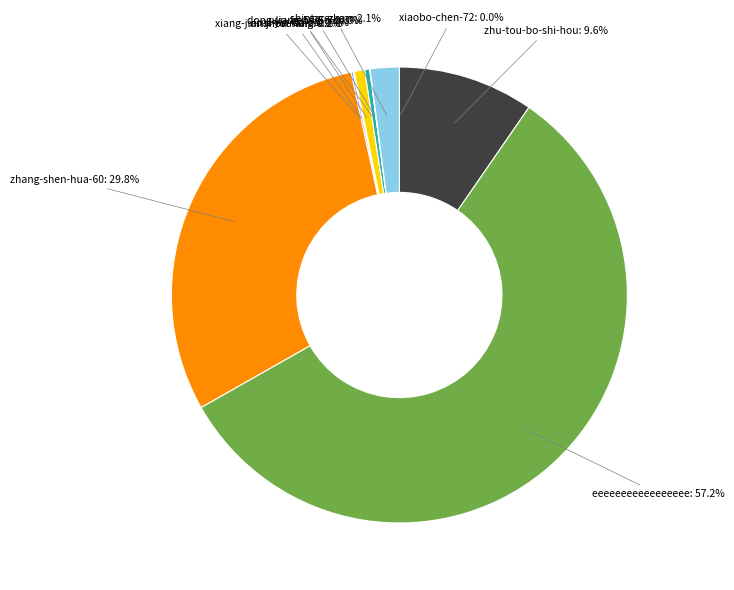

Does any single category account for the majority?

Yes